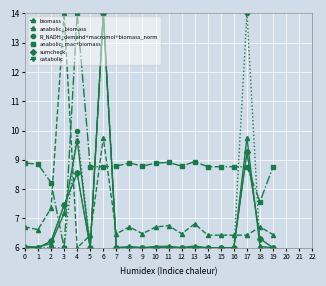

Does the chart have visible grid lines?

Yes